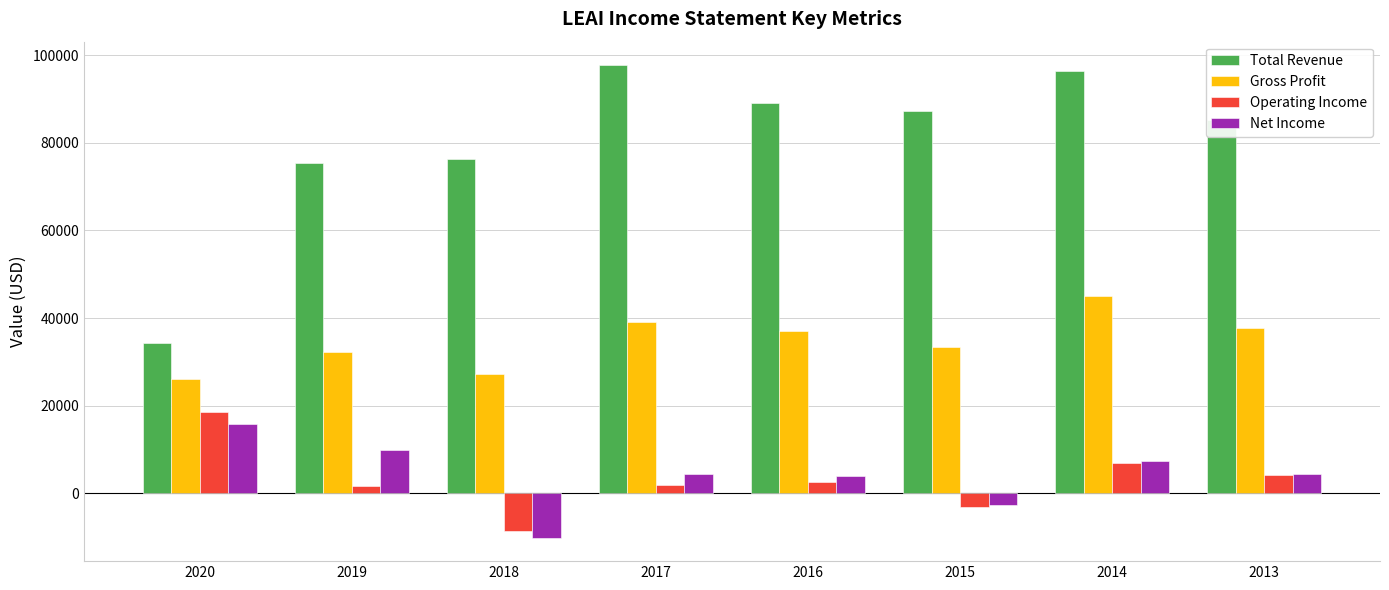

The value of Operating Income at 2018 is -8500. True or false?

True